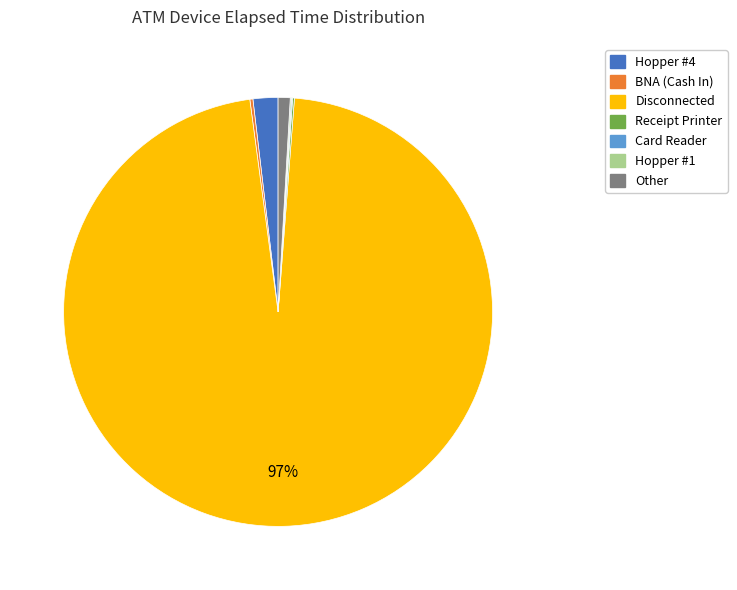

Which slice is the largest?

Disconnected